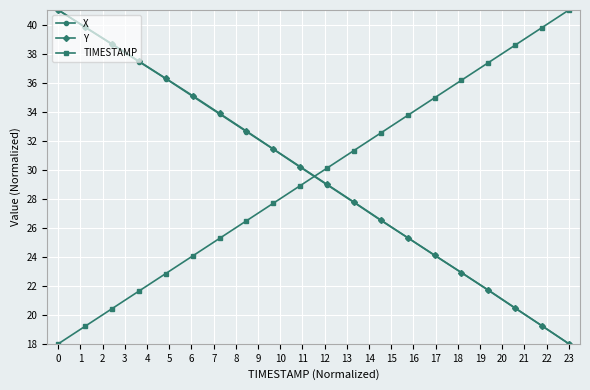

What is the greatest value displayed?

41.0